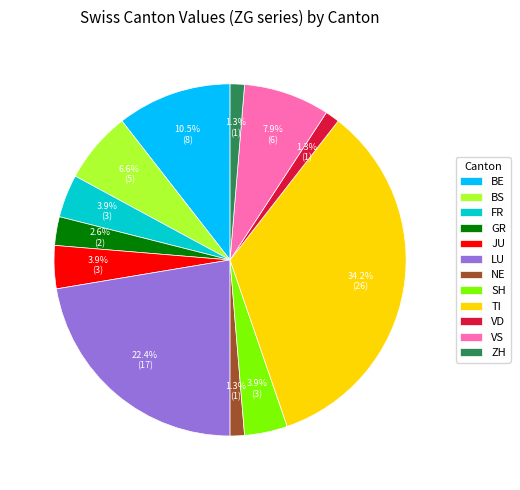

To the nearest percent, what is the combined percentage of BS and GR?

9%